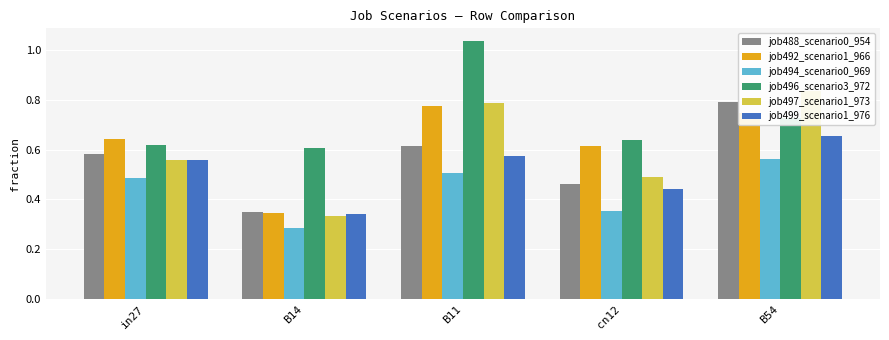

How many bars are there in each group?

6